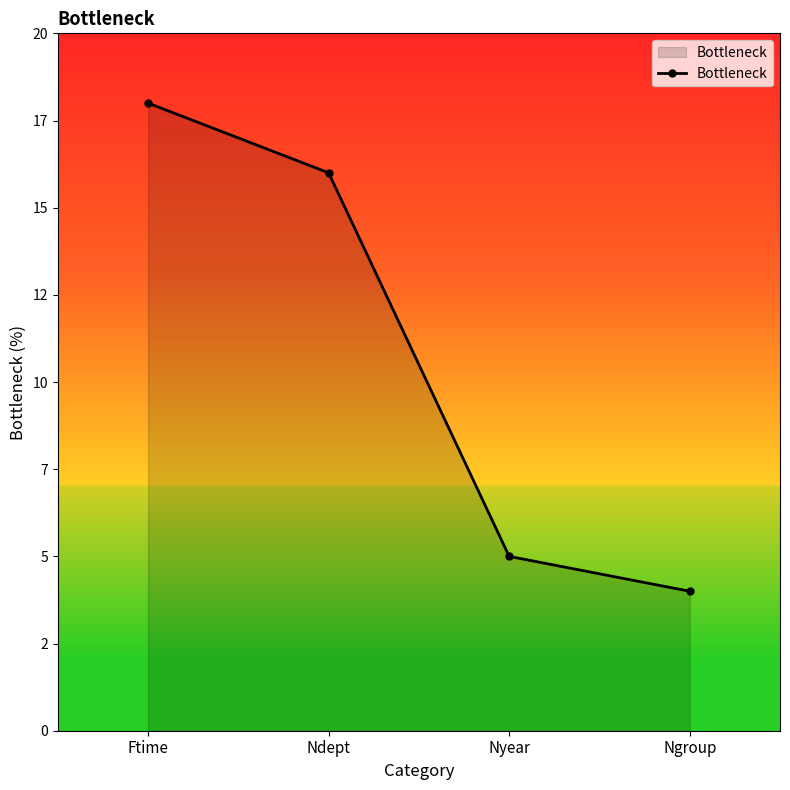

True or false: the data shows 4 at Ngroup.

True